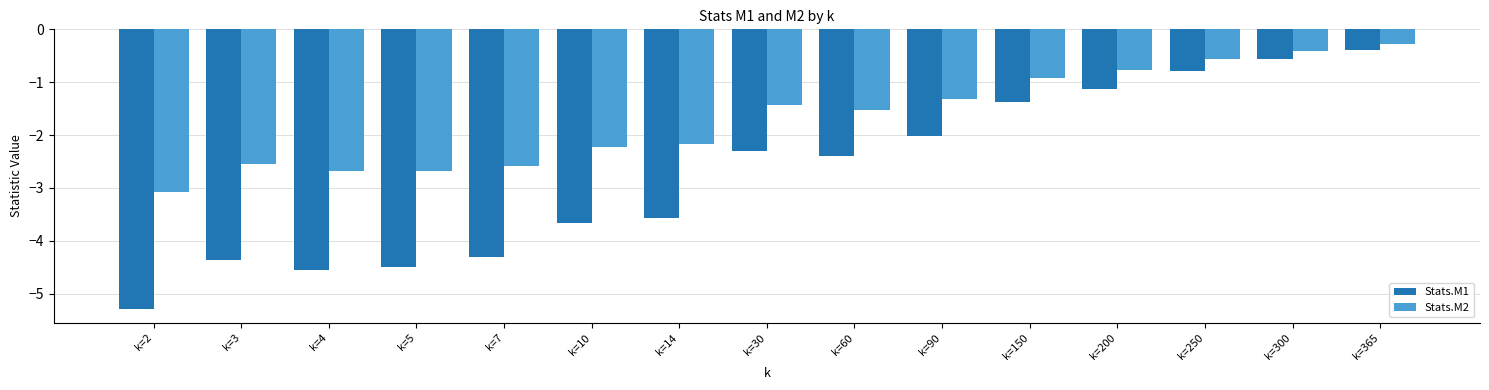

What is the maximum value for Stats.M2?

-0.3